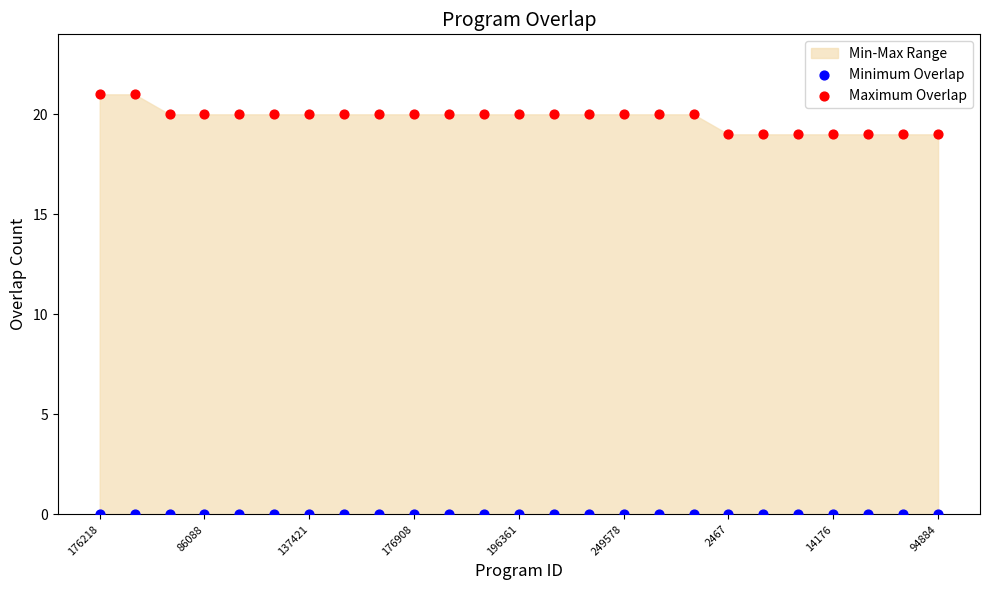

Which series contains the highest Y value?

Maximum Overlap